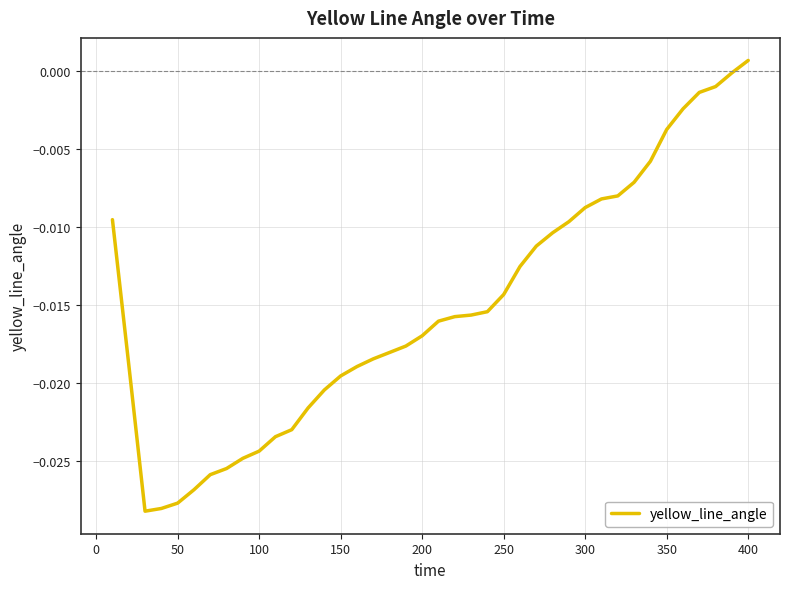

Which label corresponds to the largest value in the chart?

400